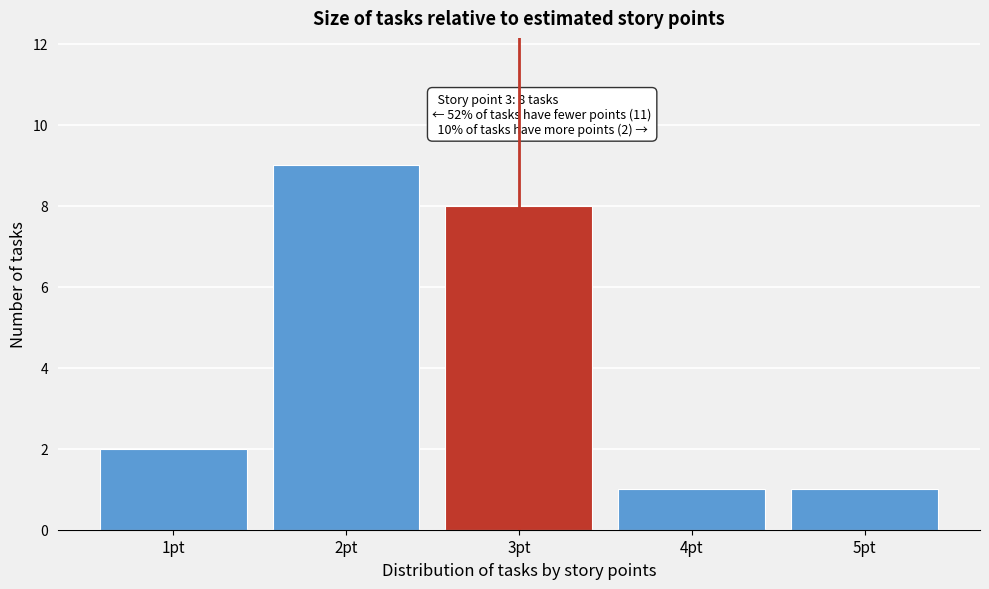

Which range on the x-axis has the tallest bar?

1.5 to 2.5